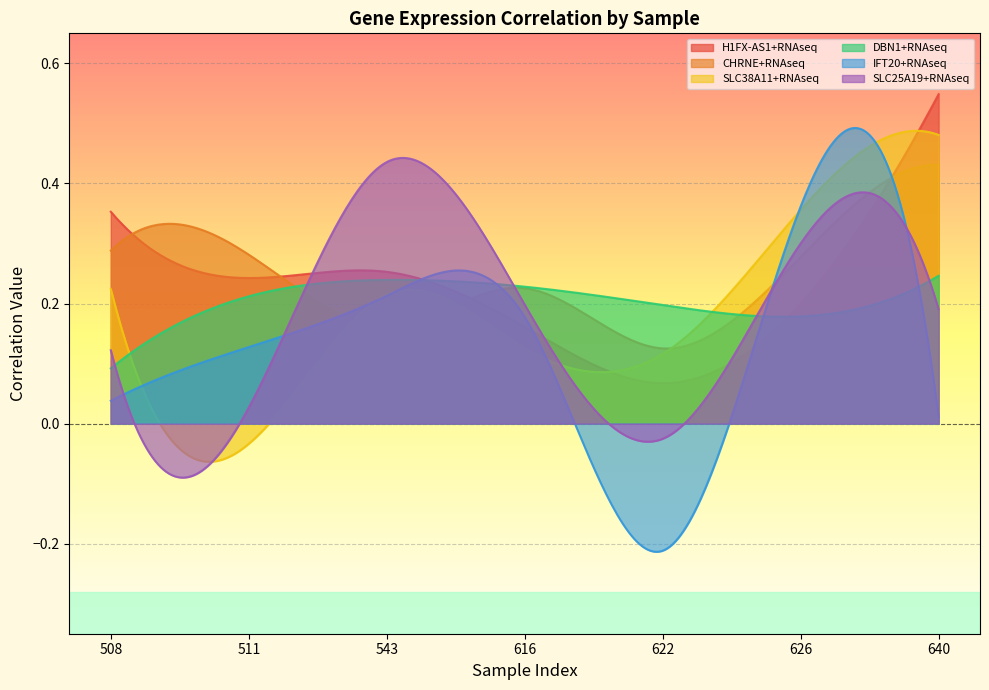

True or false: H1FX-AS1+RNAseq has more than 0 points higher than both neighbors.

True